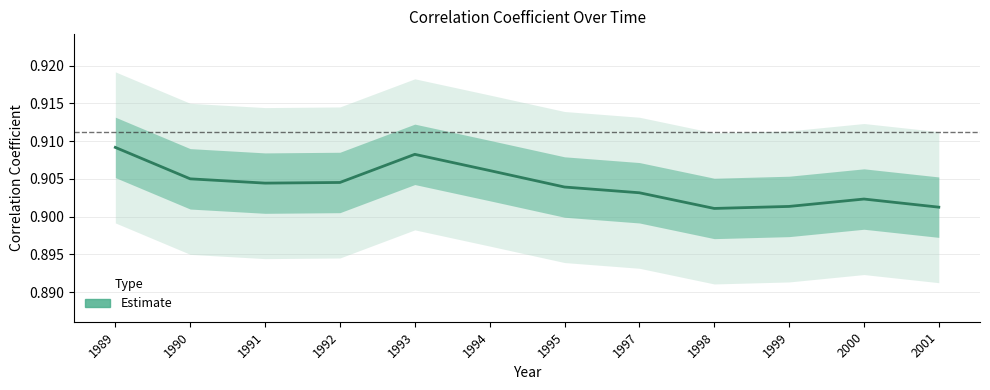

Reading left to right, what are all the values shown in this chart?

0.9	0.9	0.9	0.9	0.9	0.9	0.9	0.9	0.9	0.9	0.9	0.9